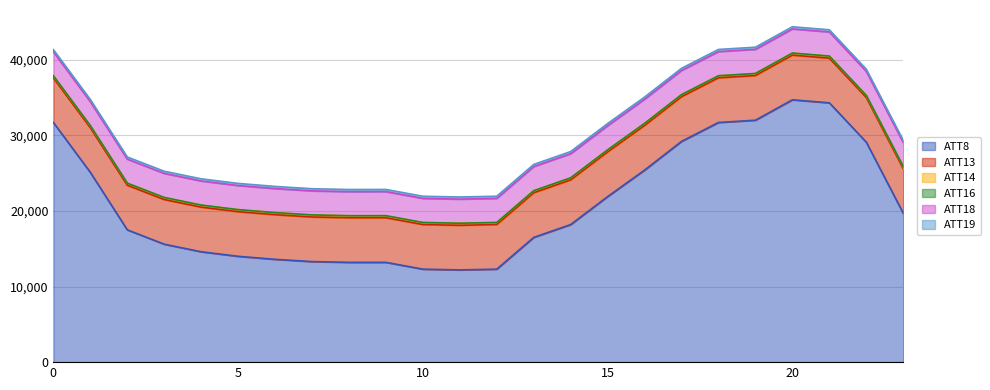

Reading left to right, list all the values displayed in this chart.

ATT8: 31700.0	25100.0	17500.0	15600.0	14600.0	14000.0	13600.0	13300.0	13200.0	13200.0	12300.0	12200.0	12300.0	16500.0	18200.0	21900.0	25400.0	29200.0	31700.0	32000.0	34700.0	34300.0	29100.0	19700.0
ATT13: 5898.6	5900.1	5900.2	5905.3	5902.3	5899.0	5900.7	5898.4	5894.3	5897.8	5897.5	5899.1	5900.0	5900.6	5905.6	5906.4	5907.2	5908.5	5907.2	5905.5	5907.8	5907.7	5906.6	5903.1
ATT14: 269.0	269.2	269.1	269.0	268.9	268.8	268.5	268.1	267.6	267.5	267.7	267.7	268.0	267.7	267.8	267.6	267.4	267.2	267.4	267.9	268.0	268.0	268.9	268.4
ATT16: 7.6	8.1	7.1	7.1	6.1	5.7	6.0	6.7	6.4	6.3	6.1	6.6	6.1	6.3	6.4	5.8	5.0	5.8	6.7	7.0	7.5	8.2	6.6	8.2
ATT18: 3176.4	3174.3	3177.4	3185.0	3186.1	3185.6	3184.1	3181.4	3181.5	3185.8	3186.7	3188.1	3188.2	3191.4	3193.3	3195.2	3197.3	3198.6	3194.8	3191.6	3192.5	3191.1	3185.4	3181.3
ATT19: 281.6	281.3	281.1	281.8	281.6	281.2	281.2	281.4	281.6	281.8	281.8	282.0	282.0	282.2	282.4	282.1	282.1	282.4	282.3	281.8	281.6	281.6	281.9	282.4